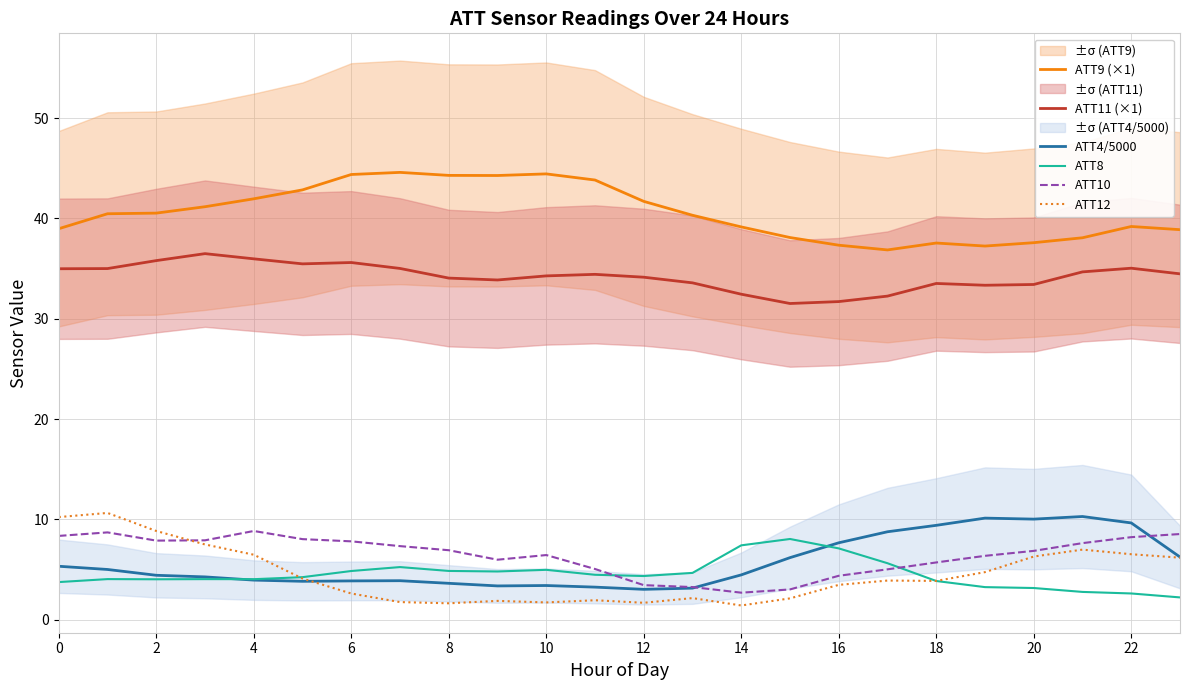

True or false: ATT11 (×1) and ATT4/5000 cross at least once.

False